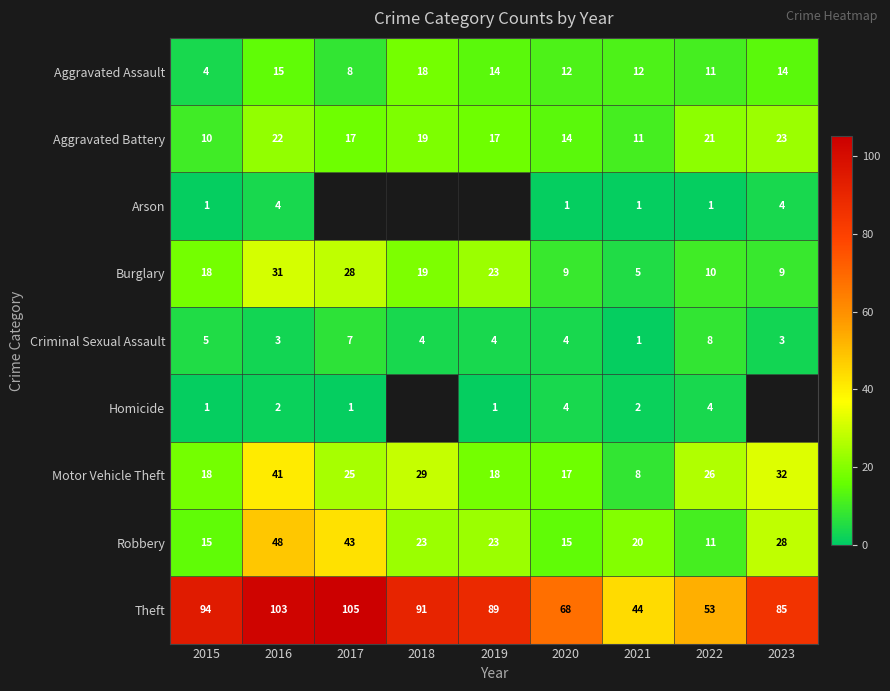

How many values in the Aggravated Battery series are below 17?

3